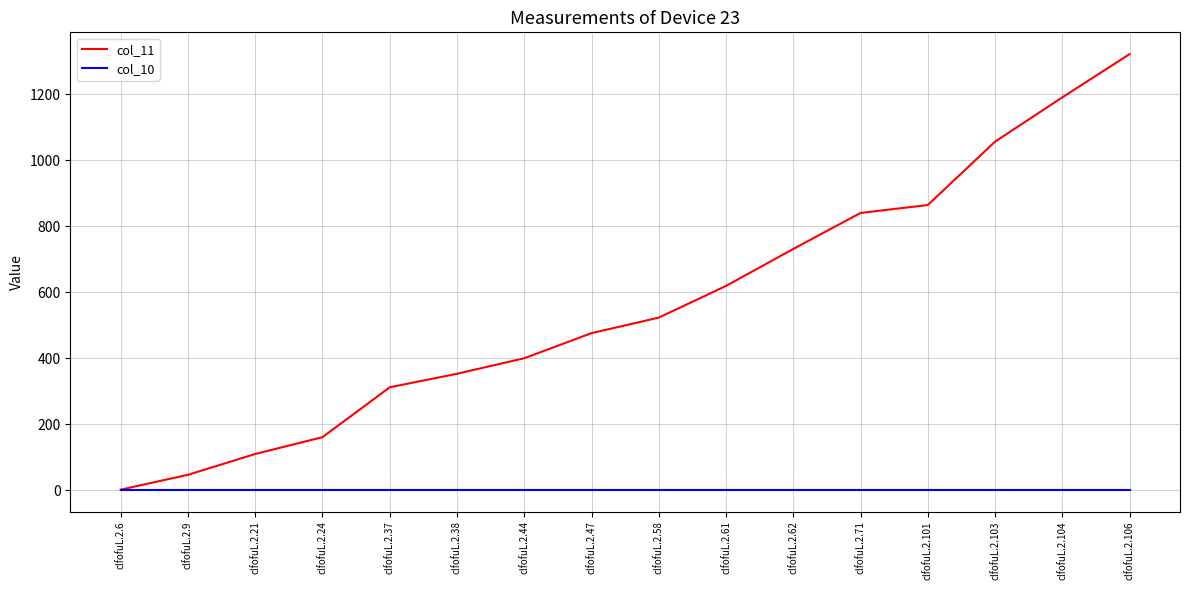

Which series has the largest total across all categories?

col_11